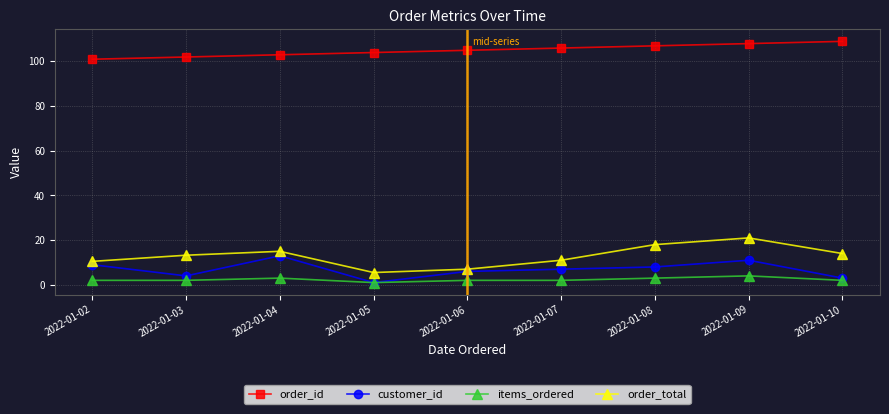

How many lines are shown in the chart?

4